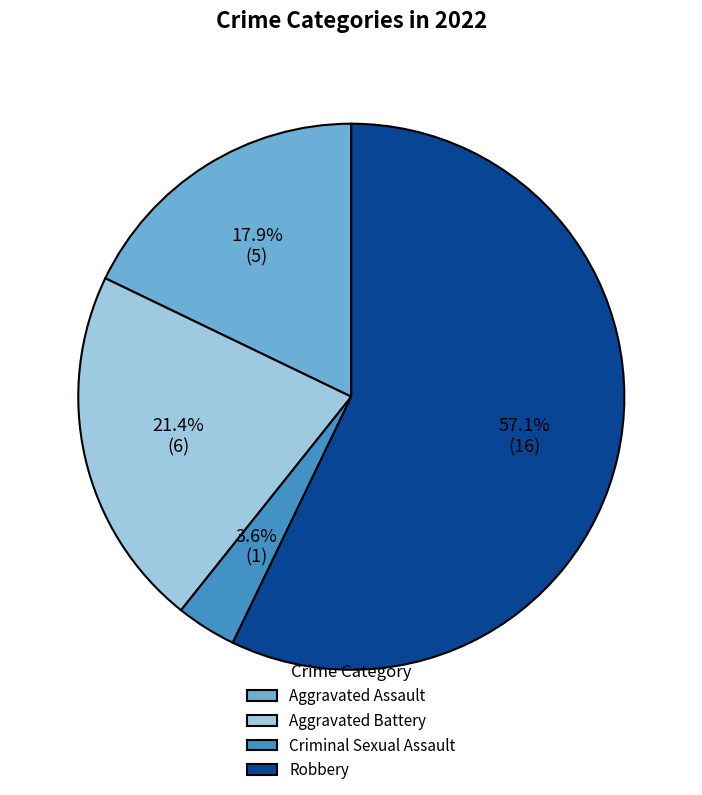

Is there a majority slice in this chart?

Yes